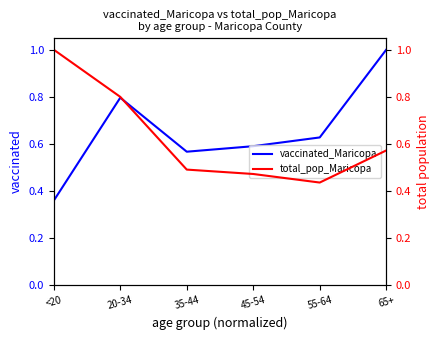

Is the value of vaccinated_Maricopa at 45-54 greater than the value of total_pop_Maricopa at 65+?

Yes